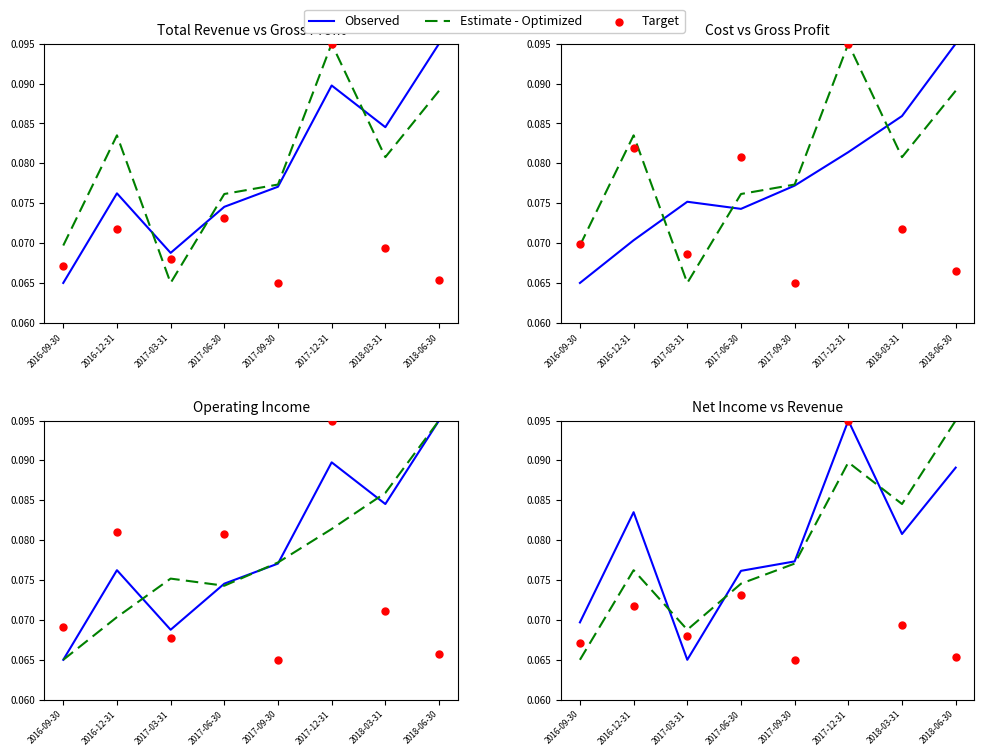

Which series has the largest total across all categories?

Observed